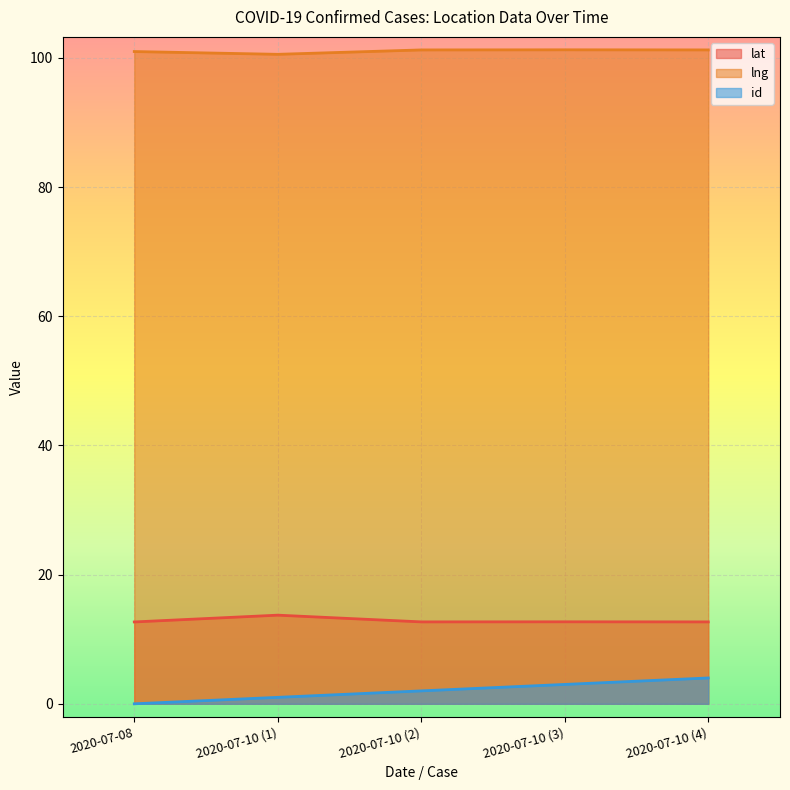

How many lines are shown in the chart?

3